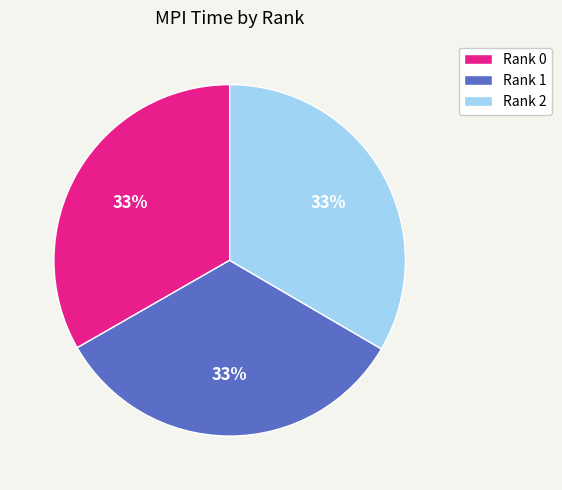

Is it true that Rank 0 is 33% of the pie?

True